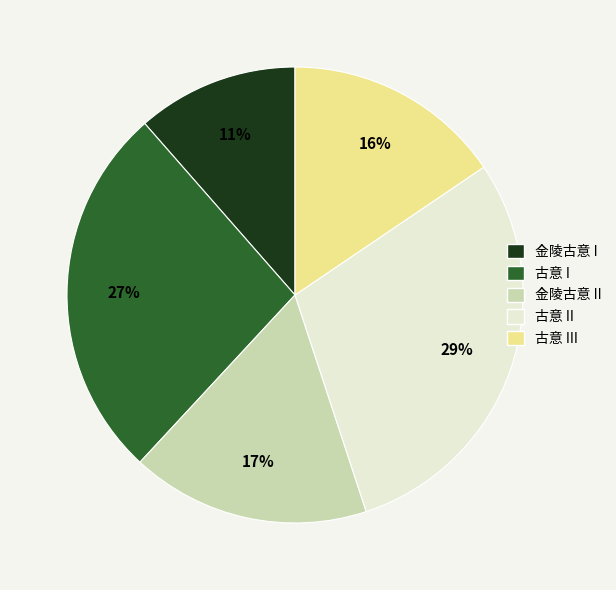

Is there any slice that represents more than half of the pie?

No